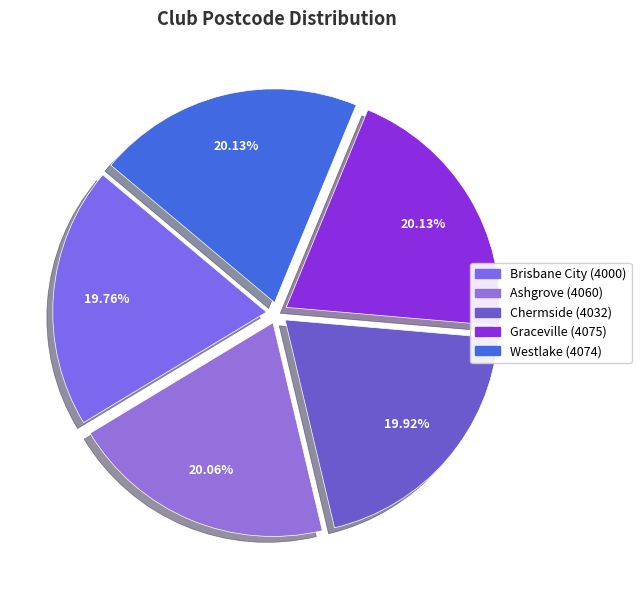

Rank the categories by value from highest to lowest.

Graceville (4075), Westlake (4074), Ashgrove (4060), Chermside (4032), Brisbane City (4000)